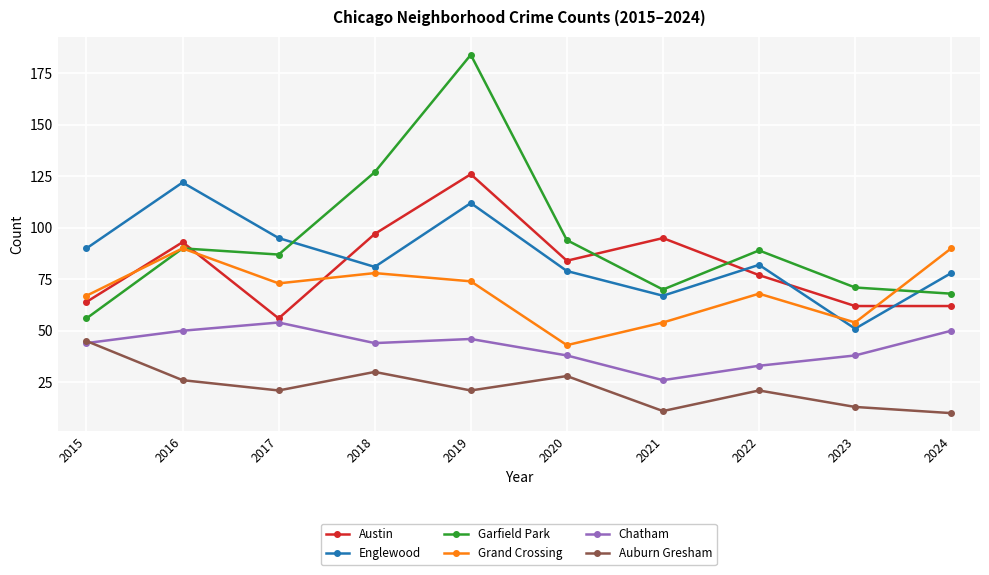

Reading left to right, what are all the values shown in this chart?

Austin: 64	93	56	97	126	84	95	77	62	62
Englewood: 90	122	95	81	112	79	67	82	51	78
Garfield Park: 56	90	87	127	184	94	70	89	71	68
Grand Crossing: 67	90	73	78	74	43	54	68	54	90
Chatham: 44	50	54	44	46	38	26	33	38	50
Auburn Gresham: 45	26	21	30	21	28	11	21	13	10